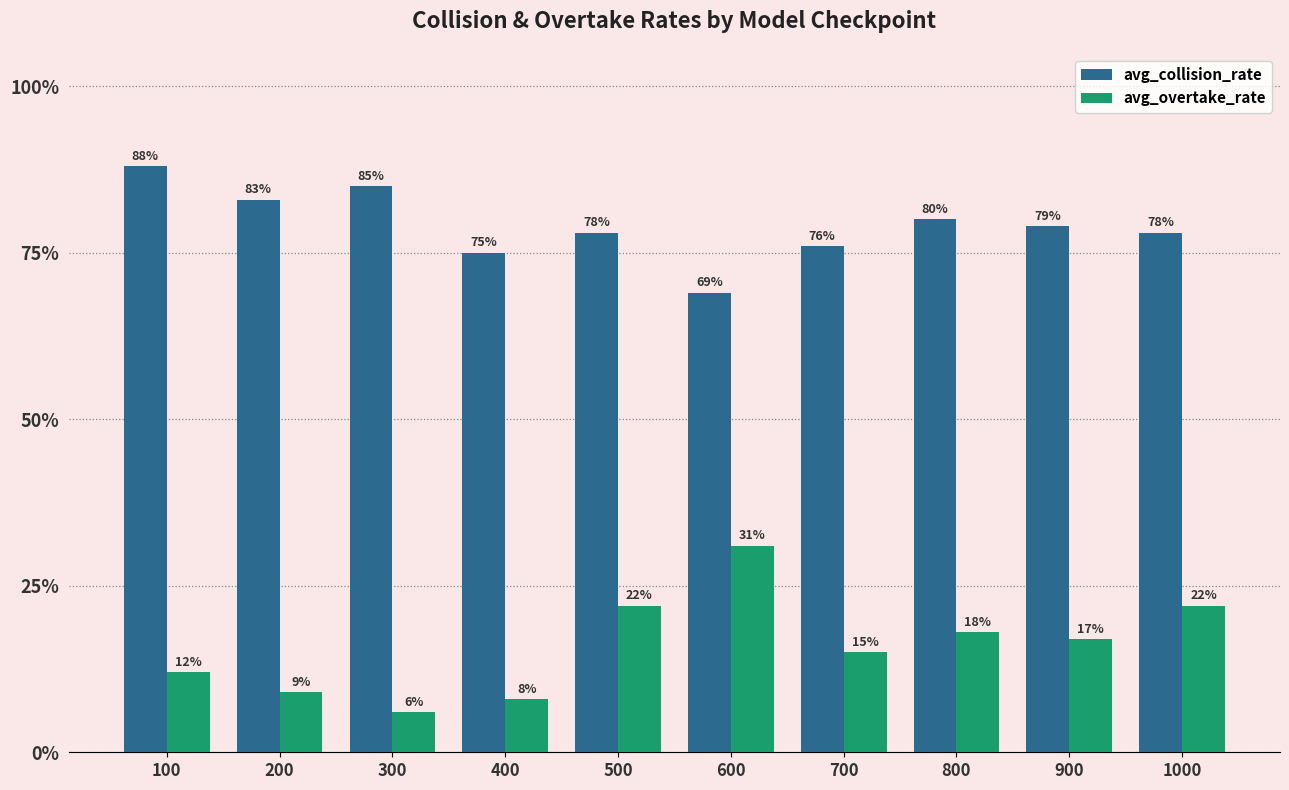

What are all the series names shown in the legend?

avg_collision_rate, avg_overtake_rate